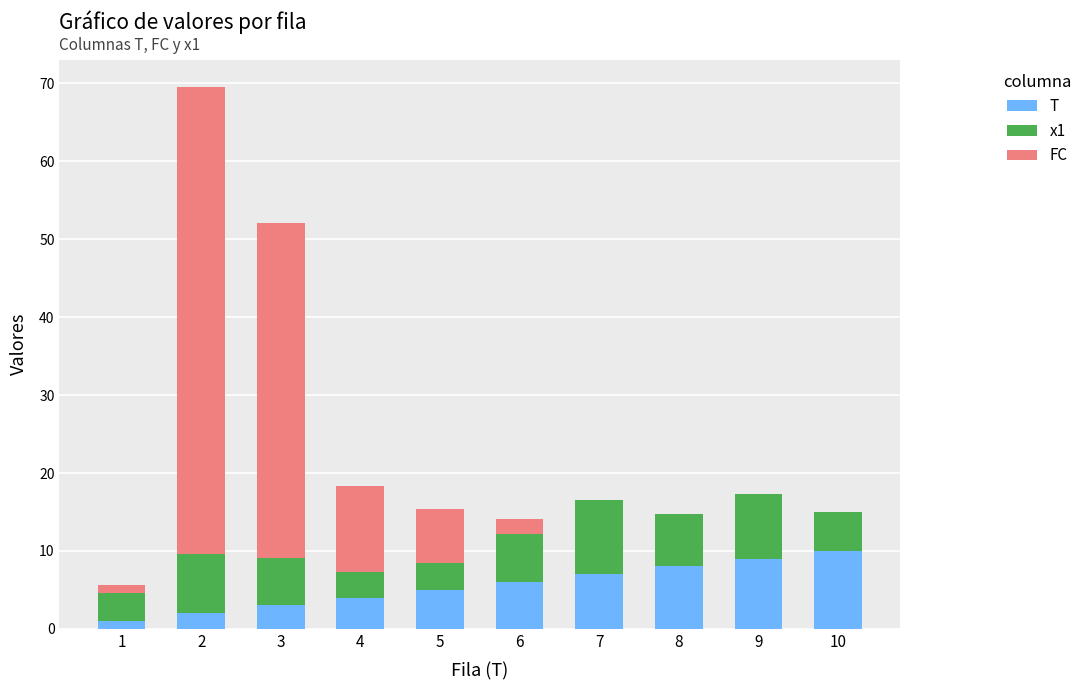

The value of T at 2 is 2.0. True or false?

True